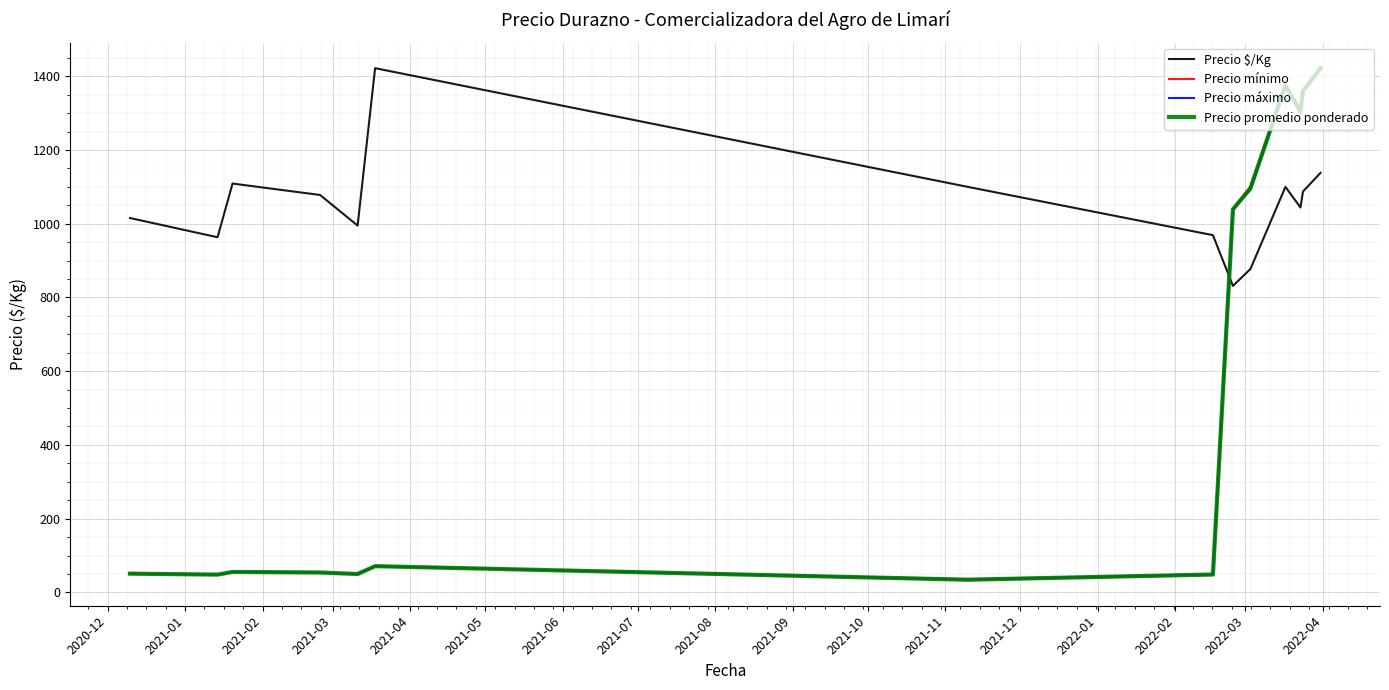

What are all the series names shown in the legend?

Precio $/Kg, Precio mínimo, Precio máximo, Precio promedio ponderado